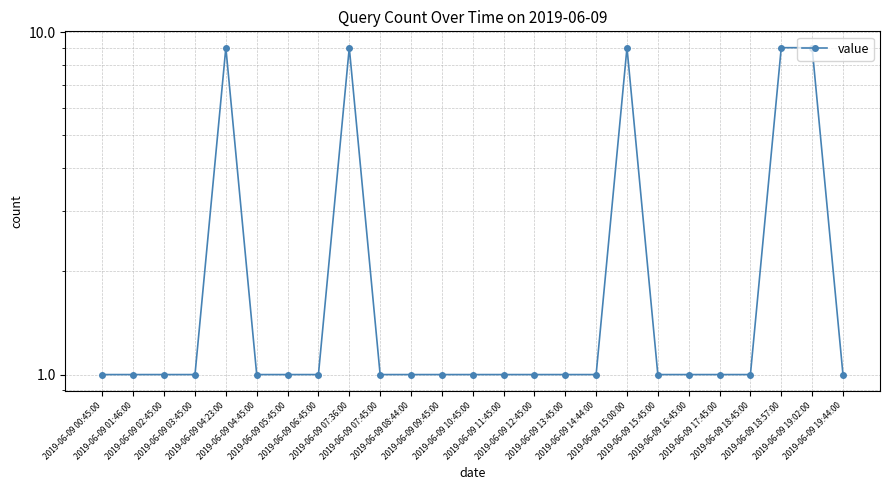

Rank the categories by value from highest to lowest.

2019-06-09 04:23:00, 2019-06-09 07:36:00, 2019-06-09 15:00:00, 2019-06-09 18:57:00, 2019-06-09 19:02:00, 2019-06-09 00:45:00, 2019-06-09 01:46:00, 2019-06-09 02:45:00, 2019-06-09 03:45:00, 2019-06-09 04:45:00, 2019-06-09 05:45:00, 2019-06-09 06:45:00, 2019-06-09 07:45:00, 2019-06-09 08:44:00, 2019-06-09 09:45:00, 2019-06-09 10:45:00, 2019-06-09 11:45:00, 2019-06-09 12:45:00, 2019-06-09 13:45:00, 2019-06-09 14:44:00, 2019-06-09 15:45:00, 2019-06-09 16:45:00, 2019-06-09 17:45:00, 2019-06-09 18:45:00, 2019-06-09 19:44:00